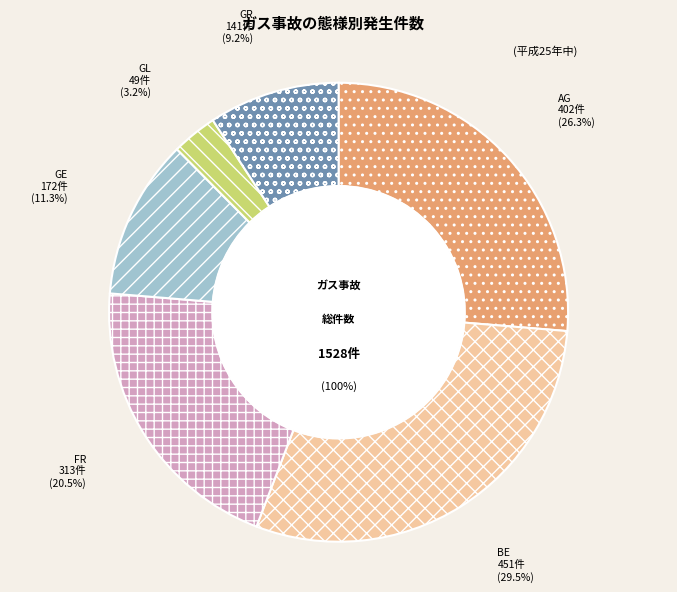

Between GR and FR, which is larger?

FR